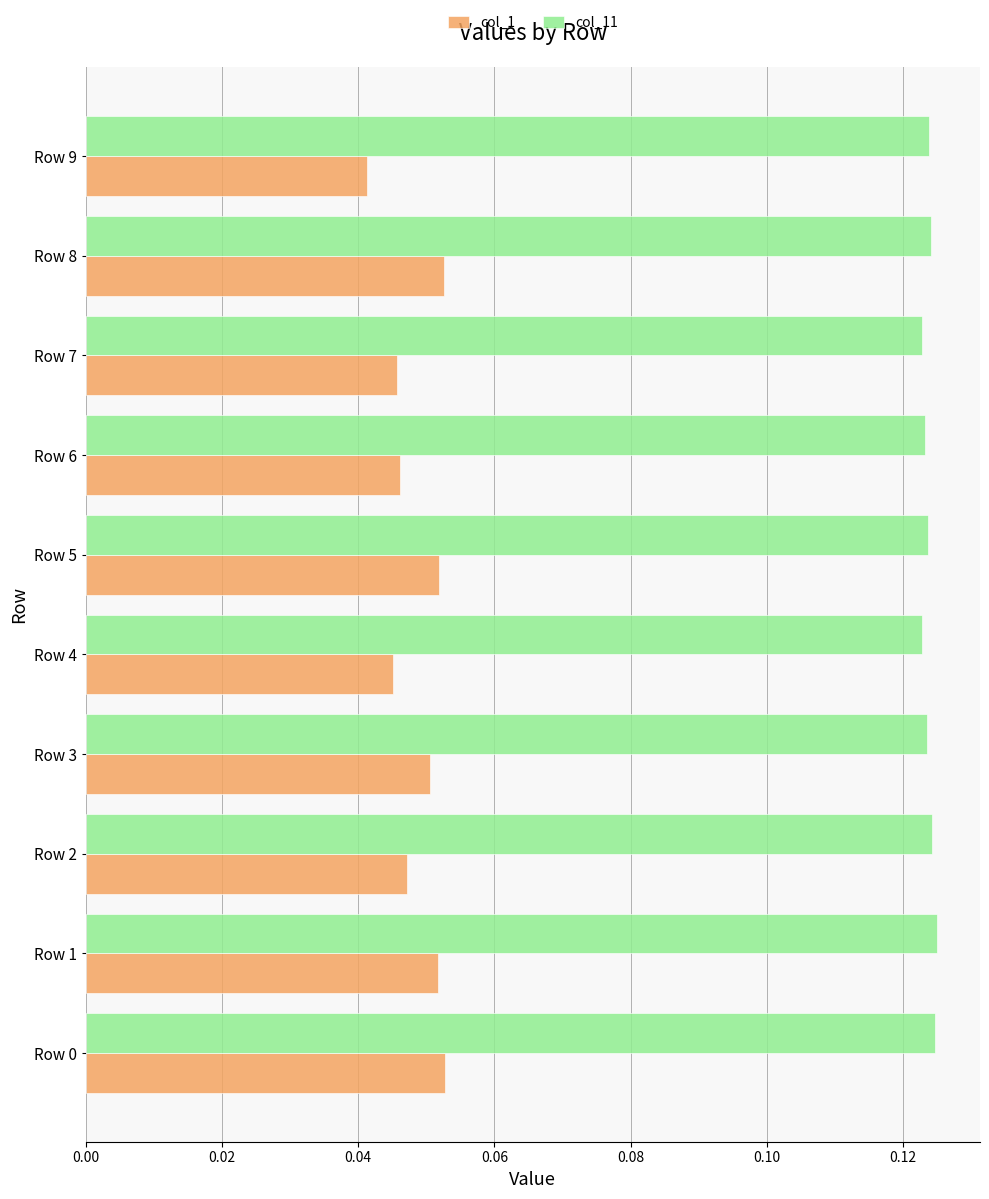

The value of col_1 at Row 8 is 0.0. True or false?

False